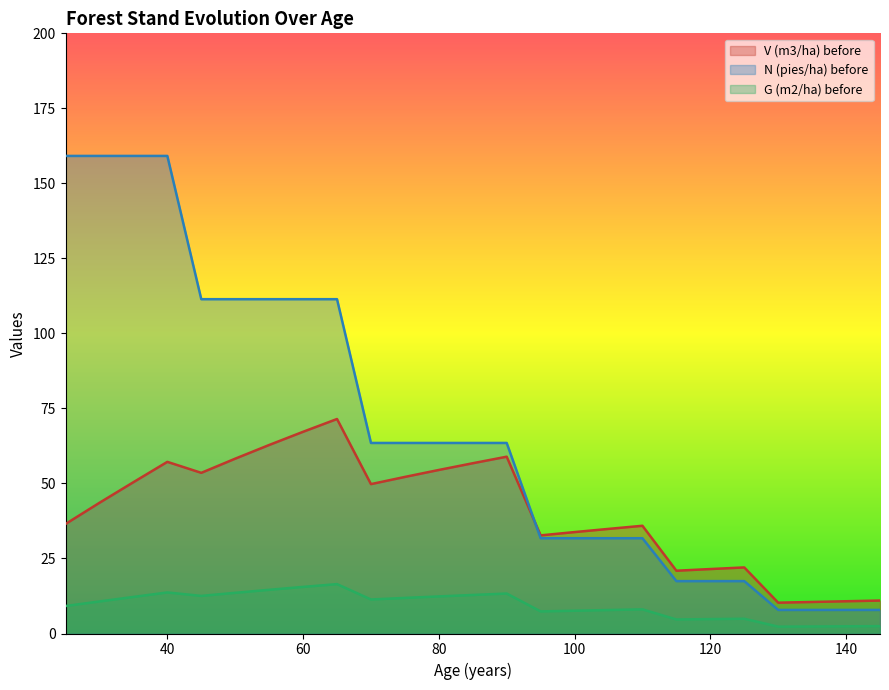

Reading left to right, list all the values displayed in this chart.

V (m3/ha) before: 36.5	43.6	50.4	57.2	53.5	58.3	62.8	67.2	71.5	49.8	52.2	54.5	56.7	58.9	32.7	33.8	34.9	35.9	20.9	21.5	22.0	10.3	10.5	10.8	11.0
N (pies/ha) before: 159.2	159.2	159.2	159.2	111.4	111.4	111.4	111.4	111.4	63.5	63.5	63.5	63.5	63.5	31.8	31.8	31.8	31.8	17.5	17.5	17.5	7.9	7.9	7.9	7.9
G (m2/ha) before: 9.2	10.7	12.2	13.7	12.5	13.6	14.6	15.5	16.5	11.3	11.9	12.4	12.8	13.3	7.4	7.6	7.8	8.1	4.7	4.8	4.9	2.3	2.3	2.4	2.5